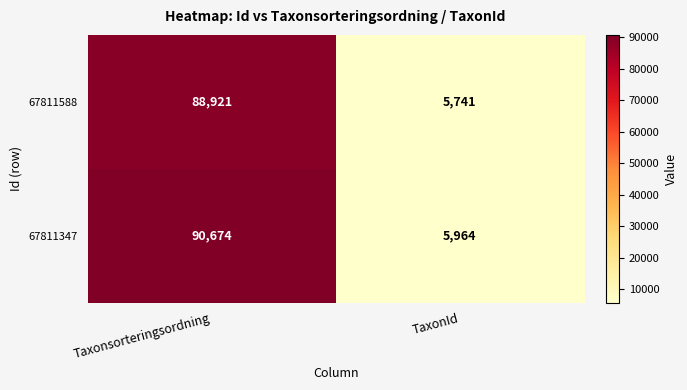

Reading left to right, transcribe all the data shown in this chart.

67811588: 88921	5741
67811347: 90674	5964